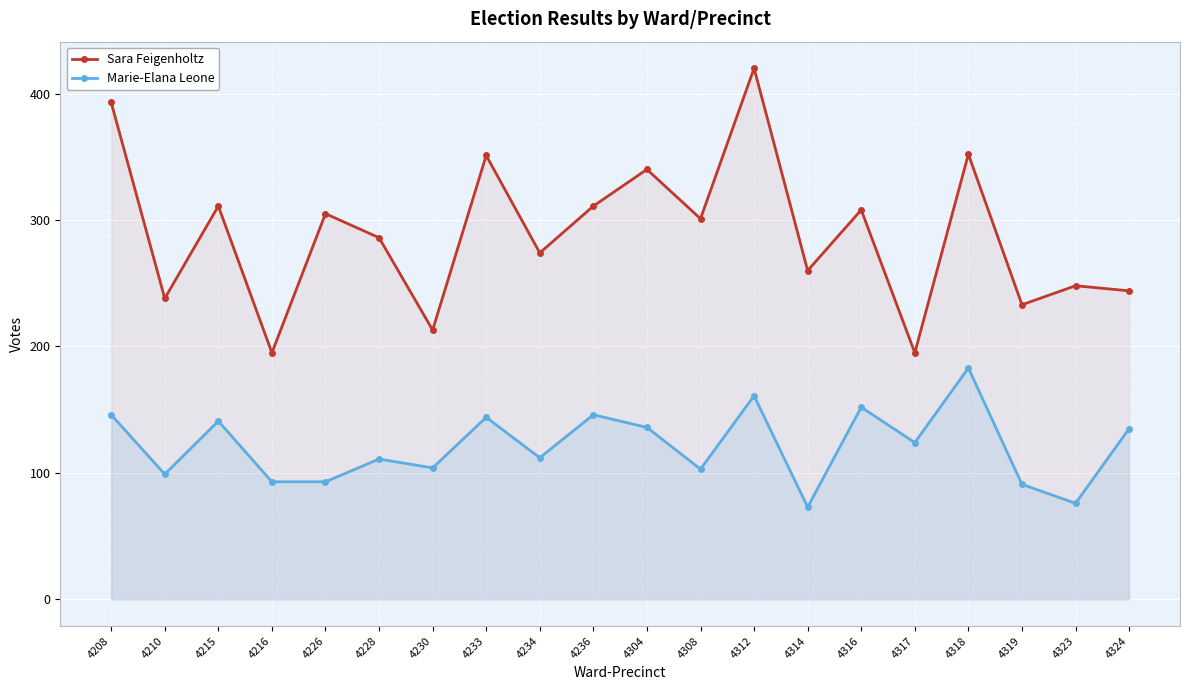

Which series has the largest range (max minus min)?

Sara Feigenholtz